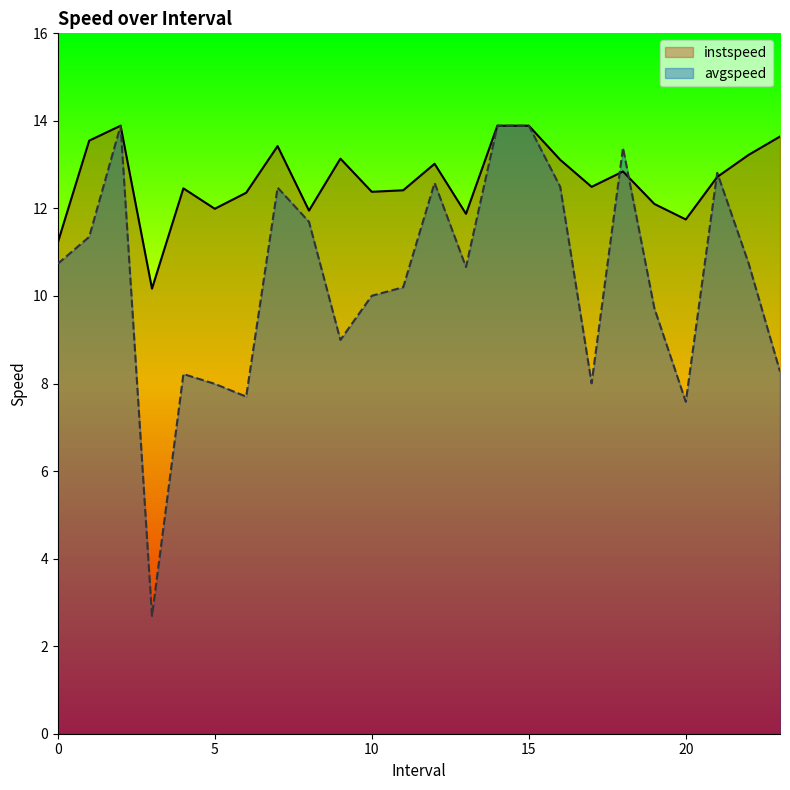

What are all the series names shown in the legend?

instspeed, avgspeed